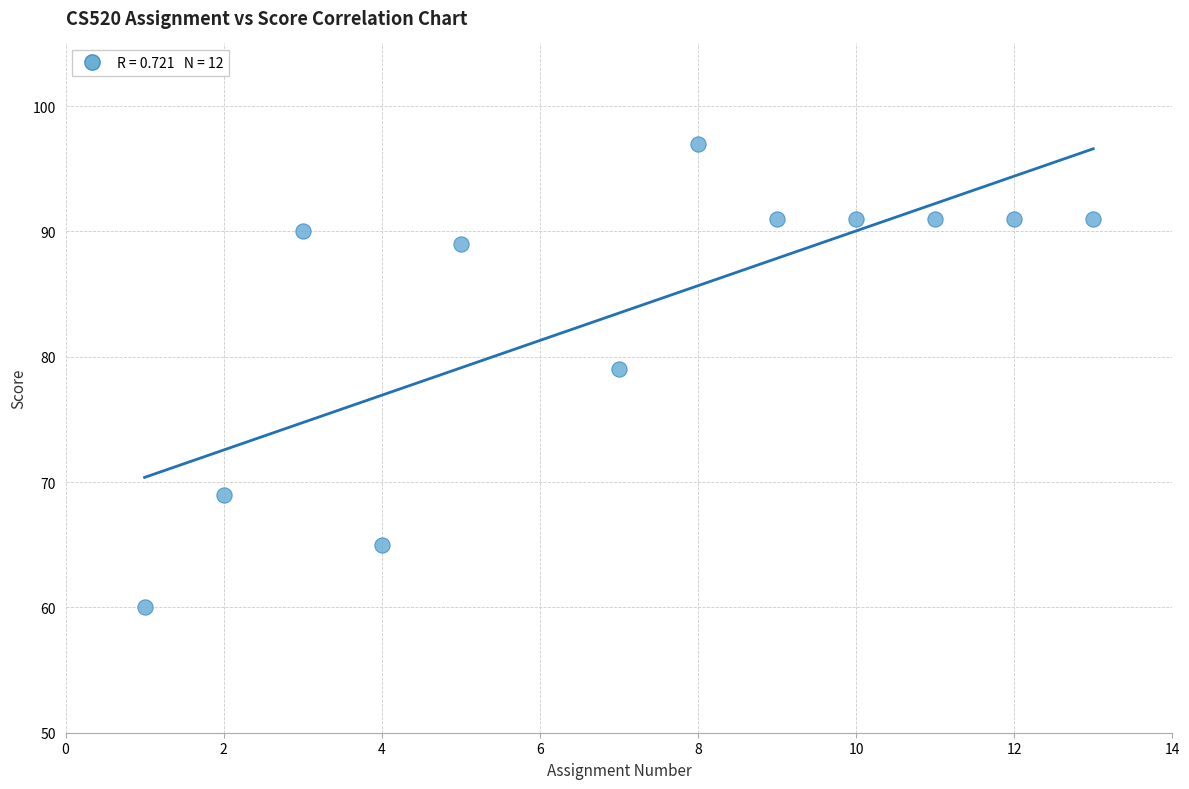

What Y value in the scatter plot is closest to 78?

79